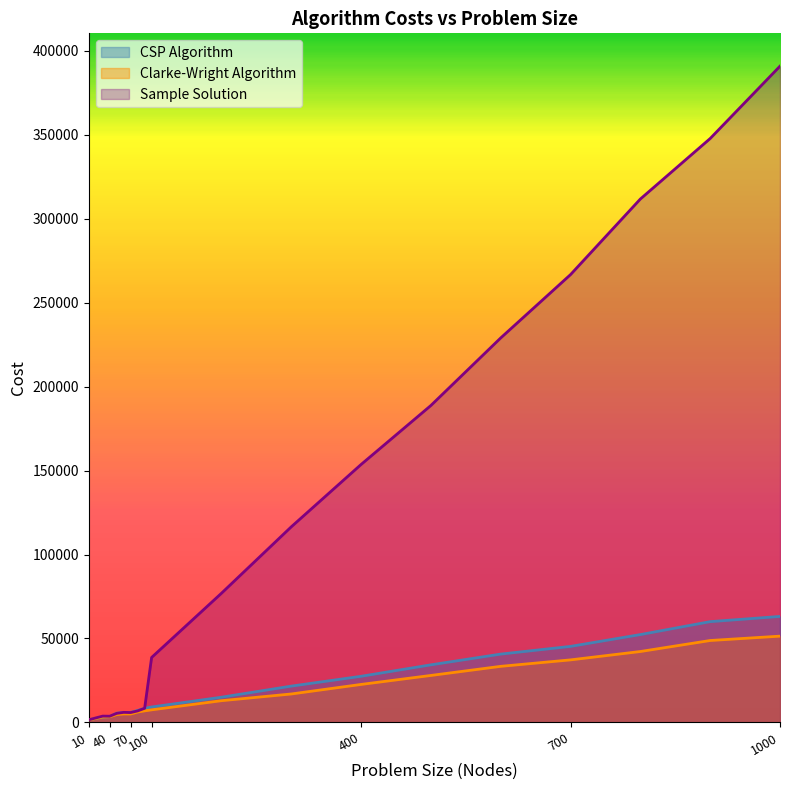

At which label is Sample Solution closest to 196180?

500